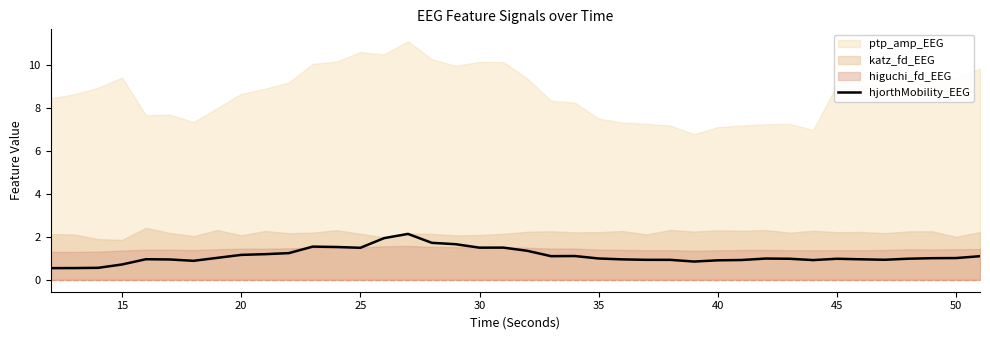

True or false: hjorthMobility_EEG has a value of 1.8 at 50.

False